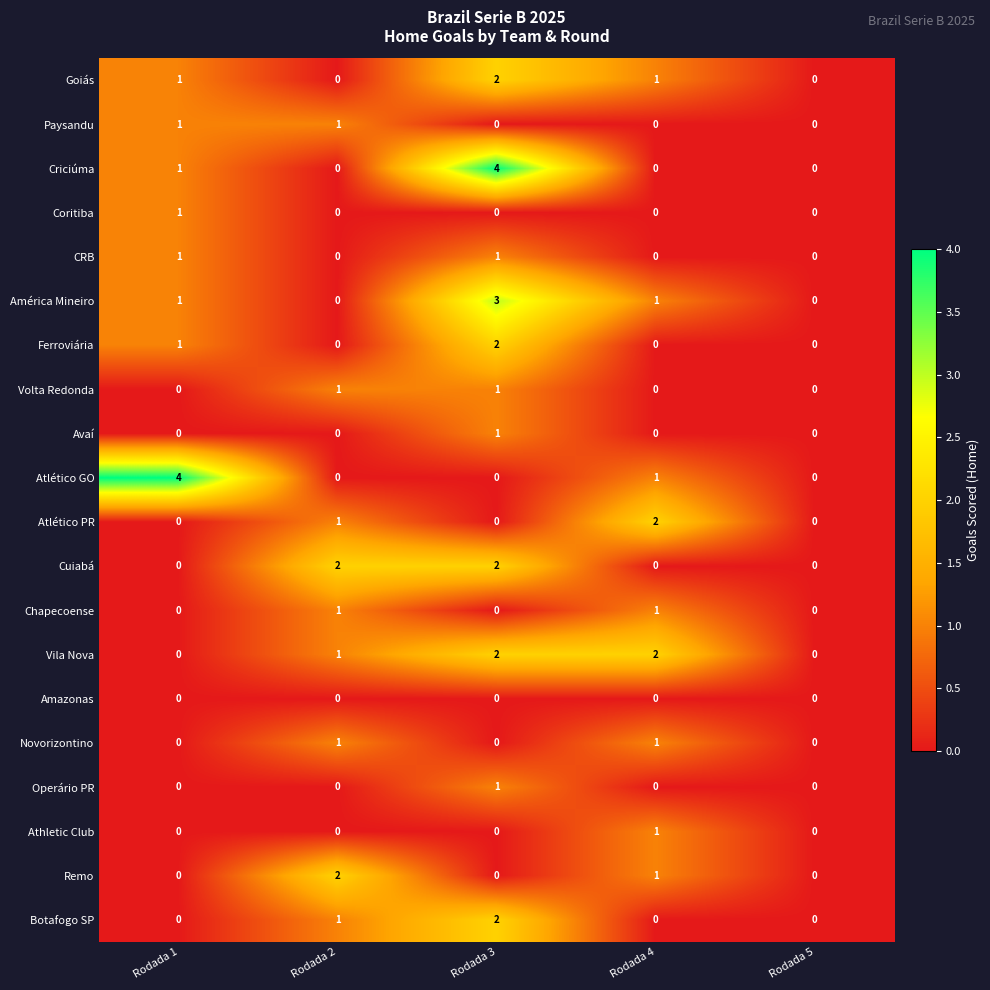

At which category is the sum across all series the highest?

Rodada 3